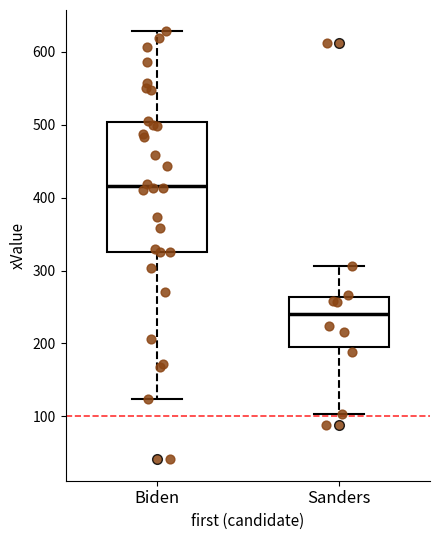

Where does the upper whisker of the box for Biden end on the y-axis? The values are not printed on the chart, so give them approximately, as read against the axis.

630